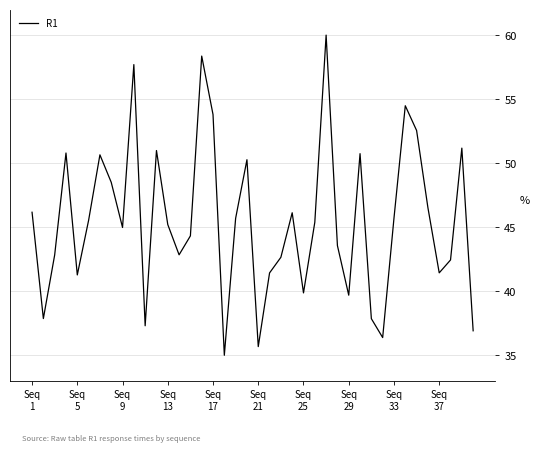

What is the average value?

45.5